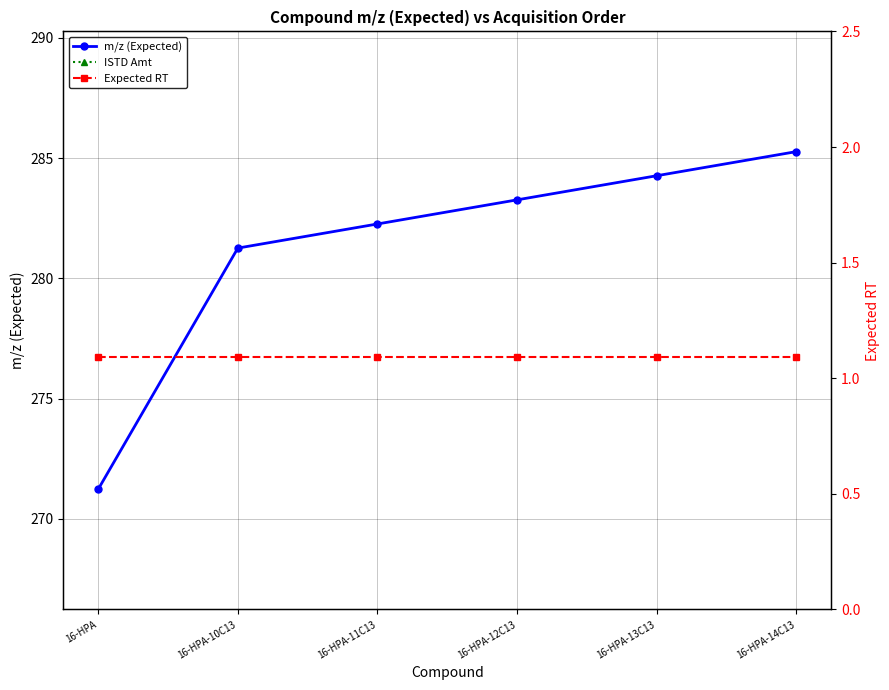

True or false: ISTD Amt and Expected RT cross at least once.

False